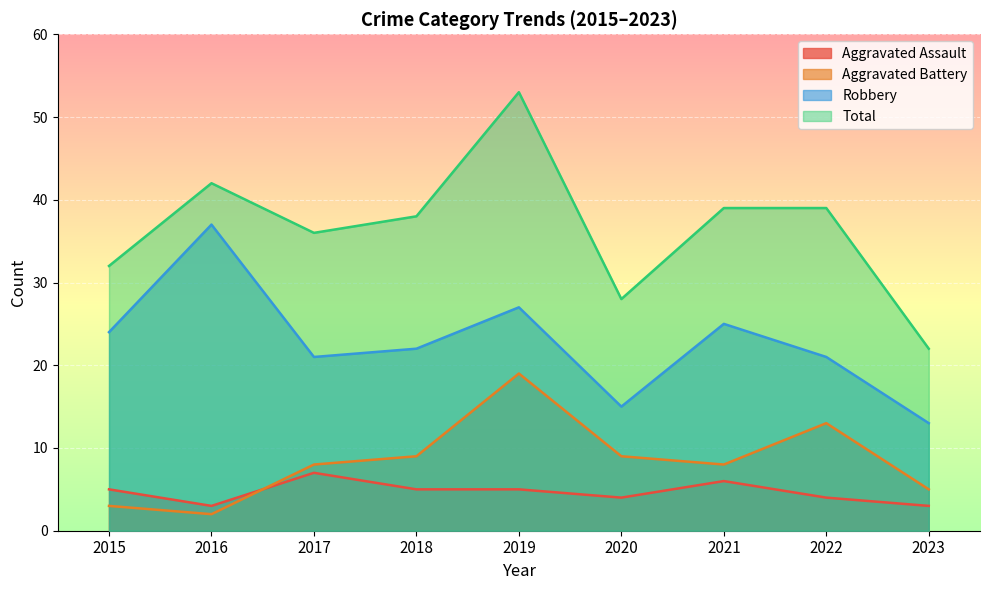

How many distinct data groups are displayed?

4